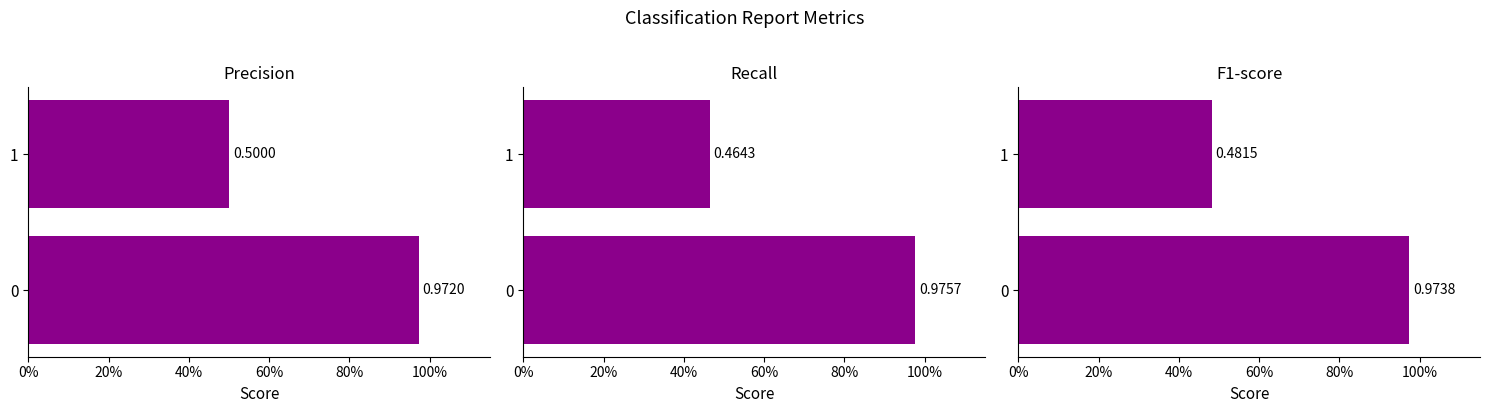

Is it true that f1-score equals 0.5 at 1?

True